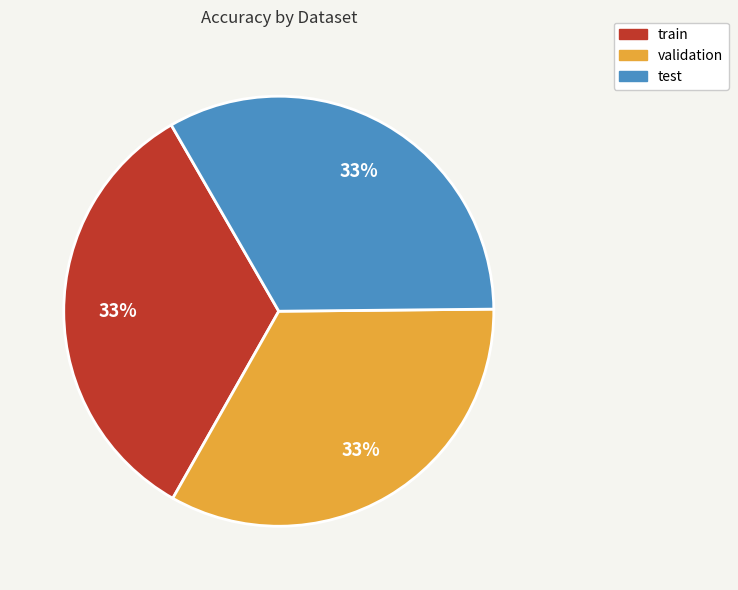

How many segments does this pie chart have?

3